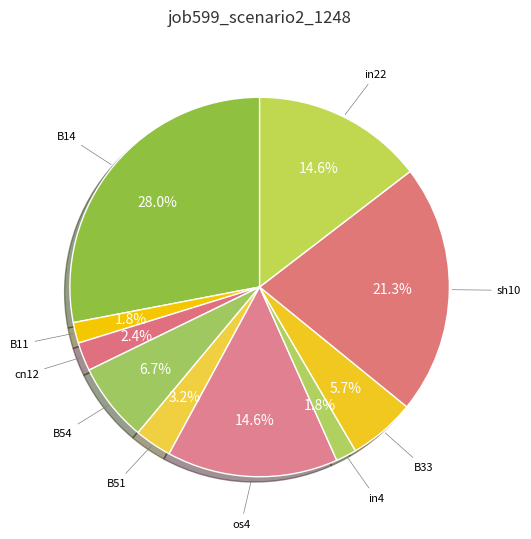

Count the number of slices in the pie.

10